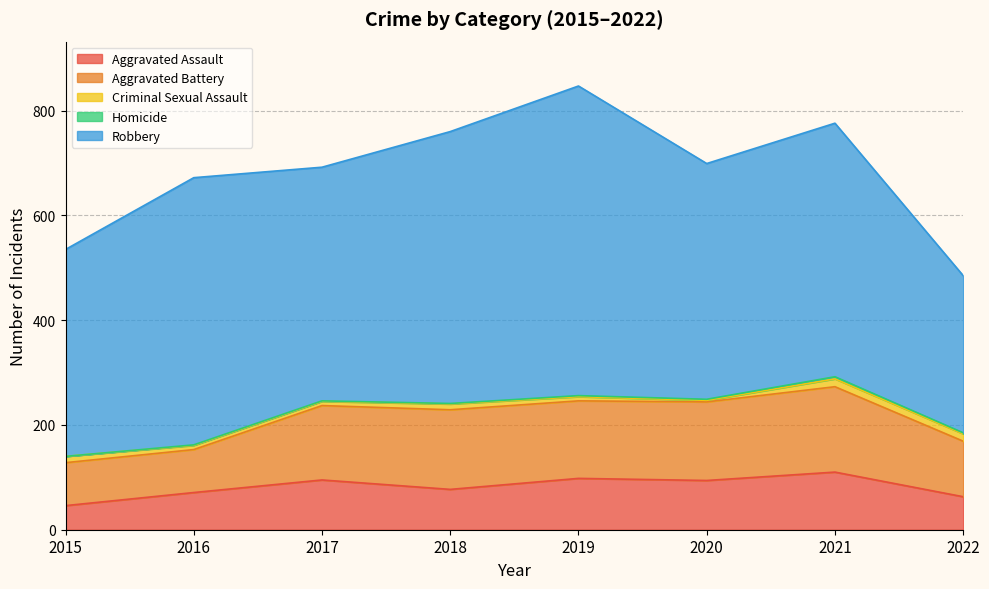

What is the spread (max minus min) of values at 2016?

509